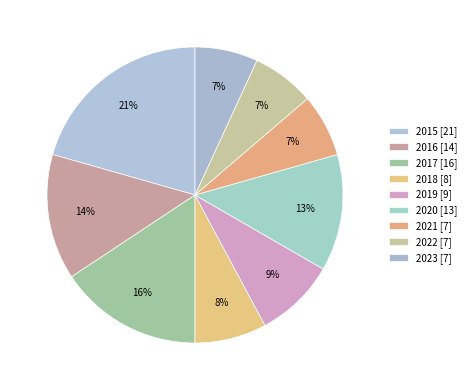

To the nearest percent, what percentage of the pie is 2023?

7%